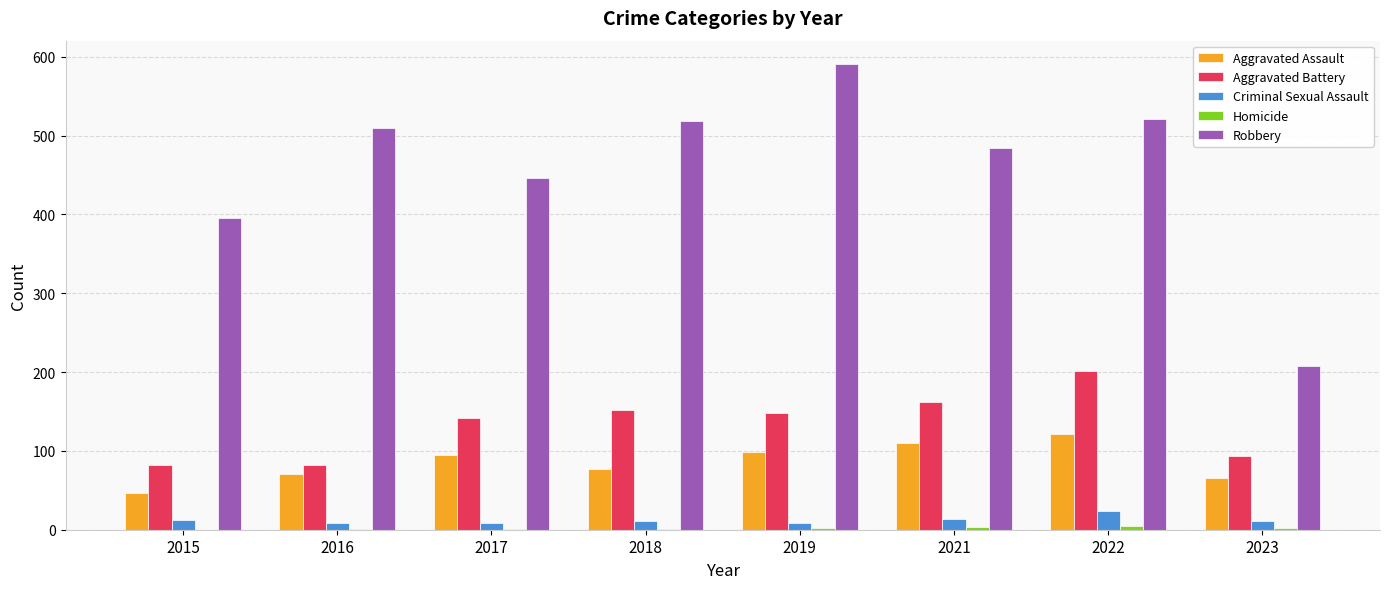

At which category is the sum across all series the highest?

2022